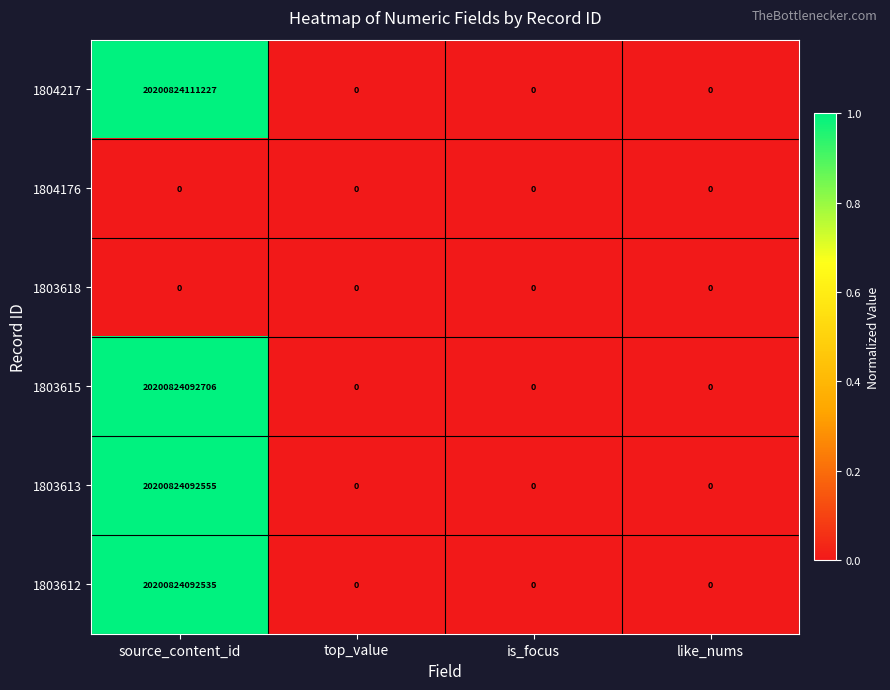

Which series has the largest total across all categories?

1804217